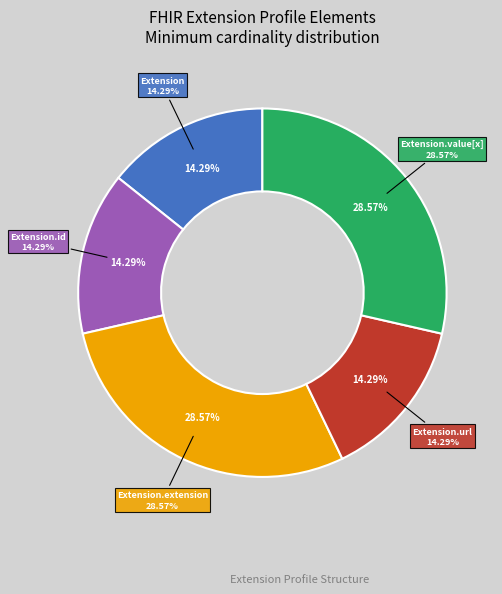

To the nearest percent, what is the average slice percentage?

20%